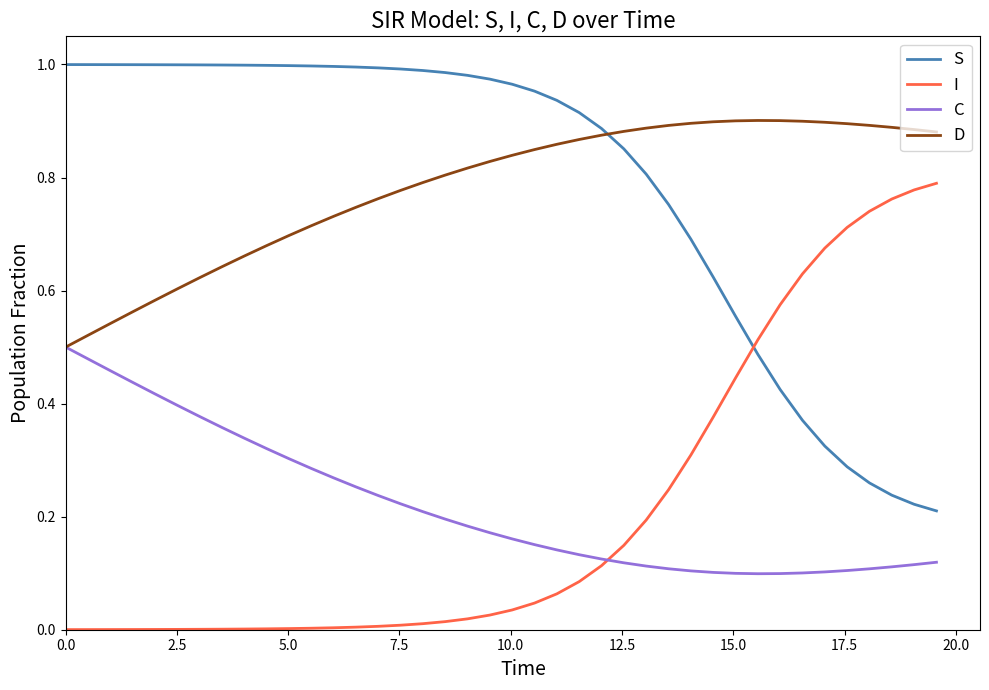

True or false: S and C intersect in this chart.

False